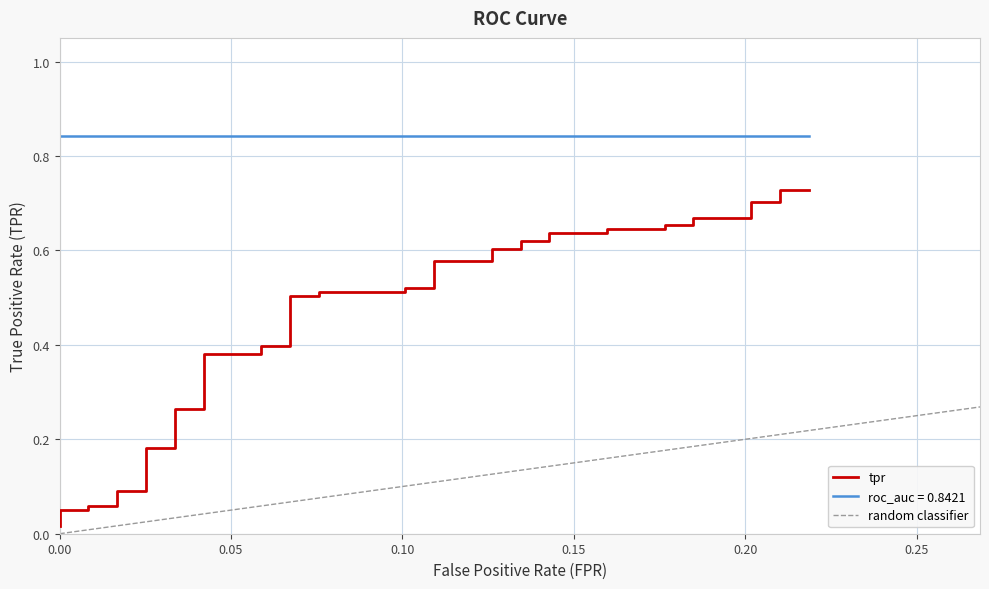

Between 0.15 and 33, which is larger?

33